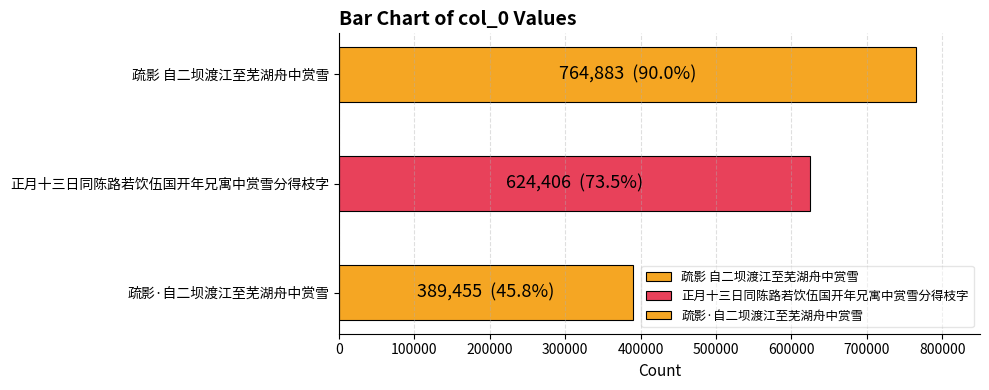

What is the ratio of the value at 正月十三日同陈路若饮伍国开年兄寓中赏雪分得枝字 to the value at 疏影 自二坝渡江至芜湖舟中赏雪?

0.8